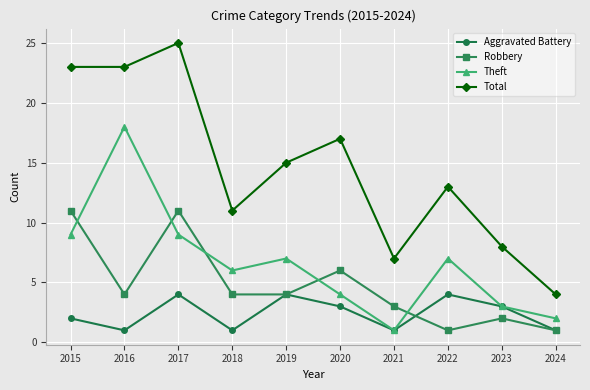

What is the lowest value of the Total series?

4